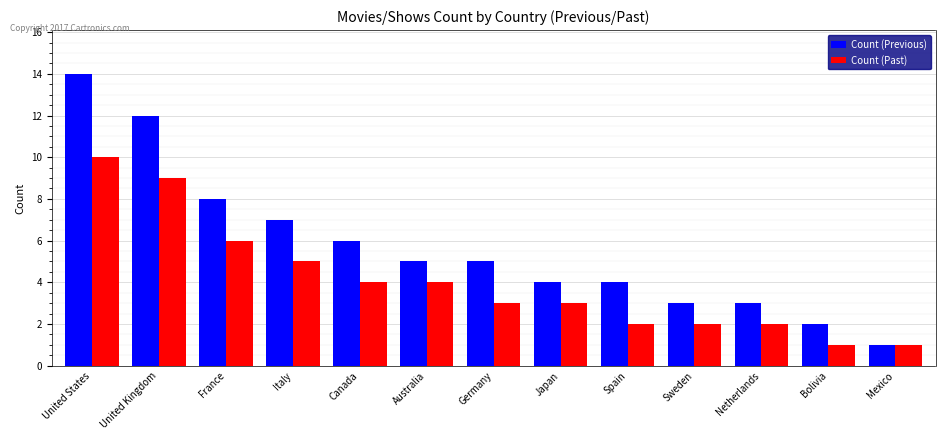

At which label does Count (Previous) first exceed 5?

United States